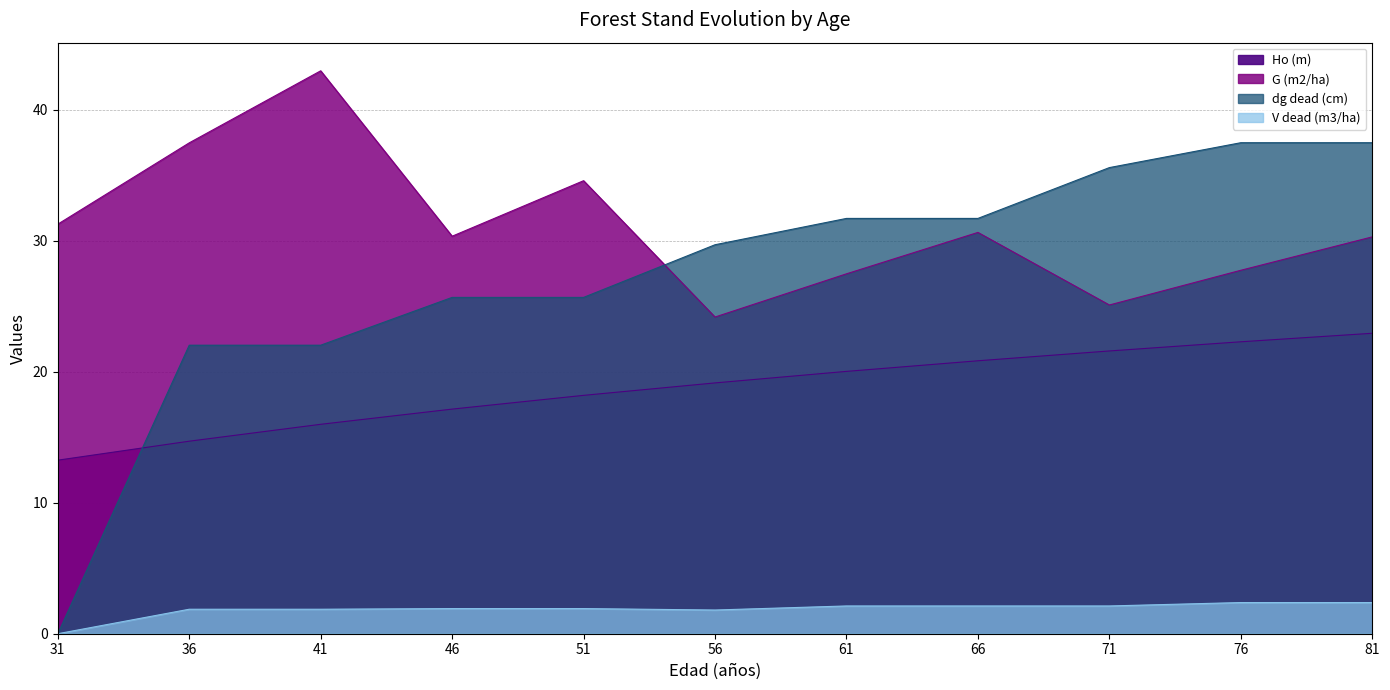

Reading left to right, what are all the values shown in this chart?

Ho (m): 13.2	14.7	16.0	17.1	18.2	19.1	20.0	20.8	21.6	22.3	22.9
G (m2/ha): 31.3	37.5	43.0	30.4	34.6	24.2	27.5	30.6	25.1	27.8	30.3
dg dead (cm): 0.0	22.0	22.0	25.7	25.7	29.7	31.7	31.7	35.6	37.5	37.5
V dead (m3/ha): 0.0	1.9	1.9	1.9	1.9	1.8	2.1	2.1	2.1	2.4	2.4